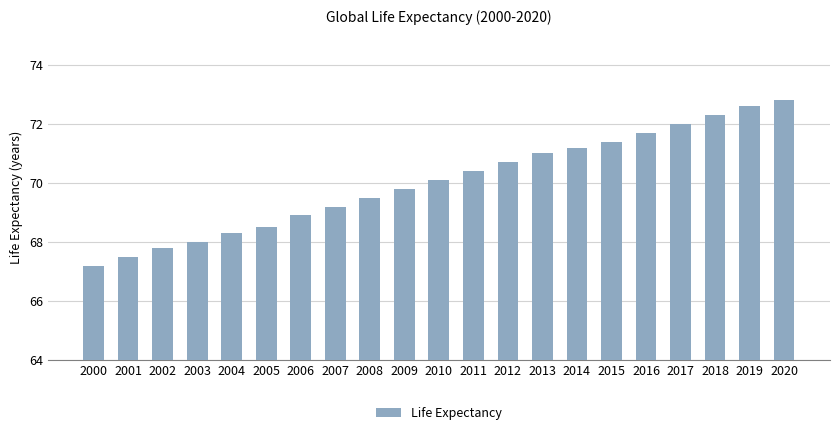

The value at 2001 is 39.8. True or false?

False